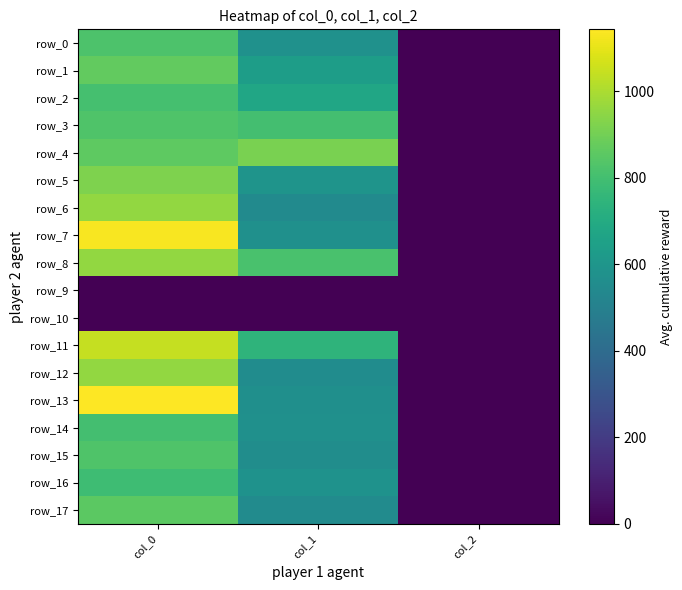

At how many categories does at least one series exceed 70?

2